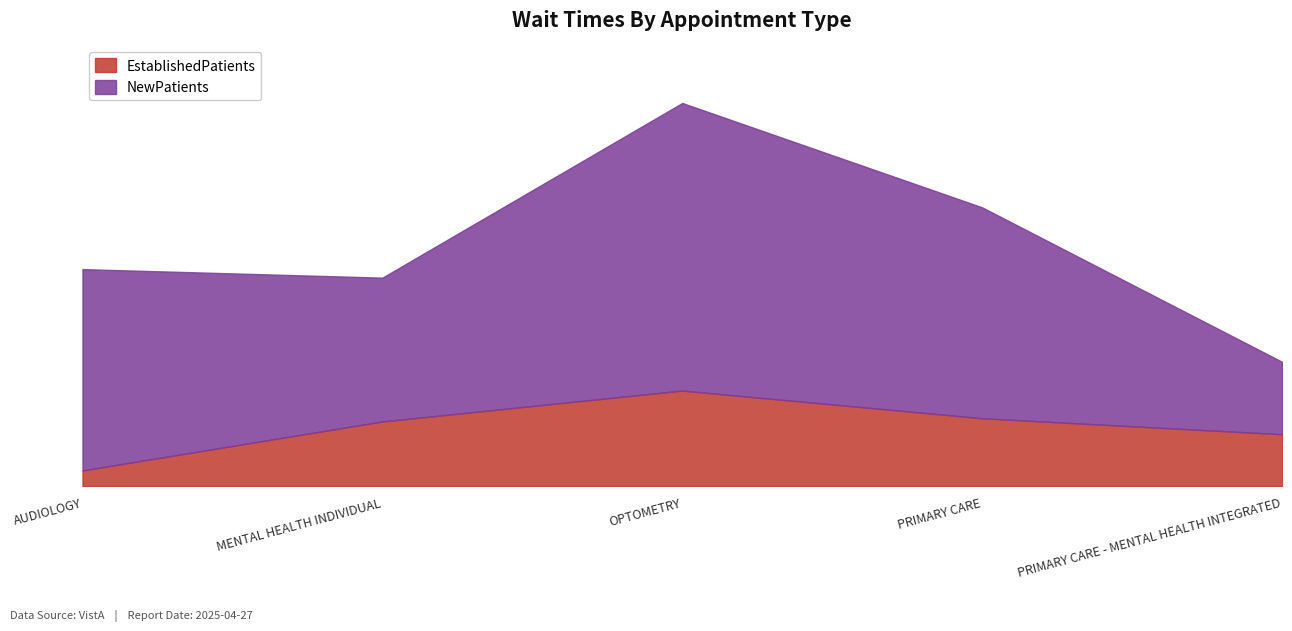

What is the sum of the EstablishedPatients values at PRIMARY CARE and OPTOMETRY?

15.4